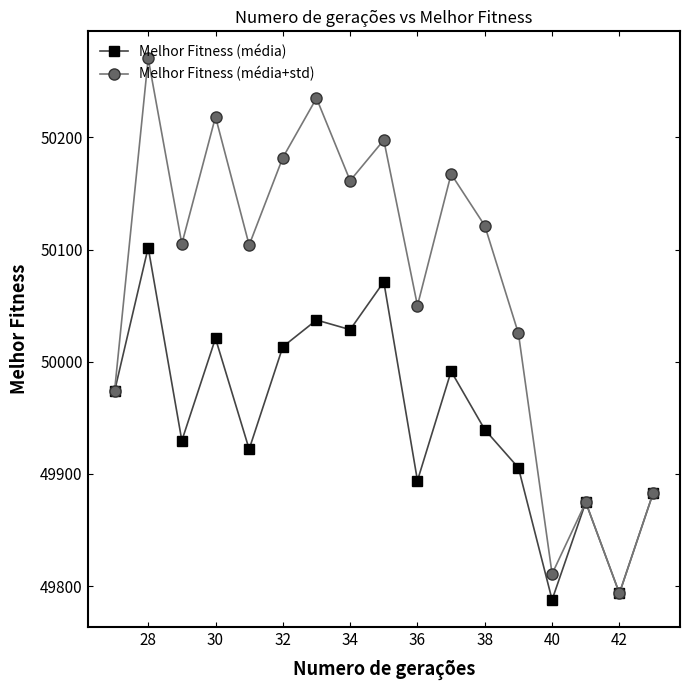

Which series has the largest total across all categories?

Melhor Fitness (média+std)